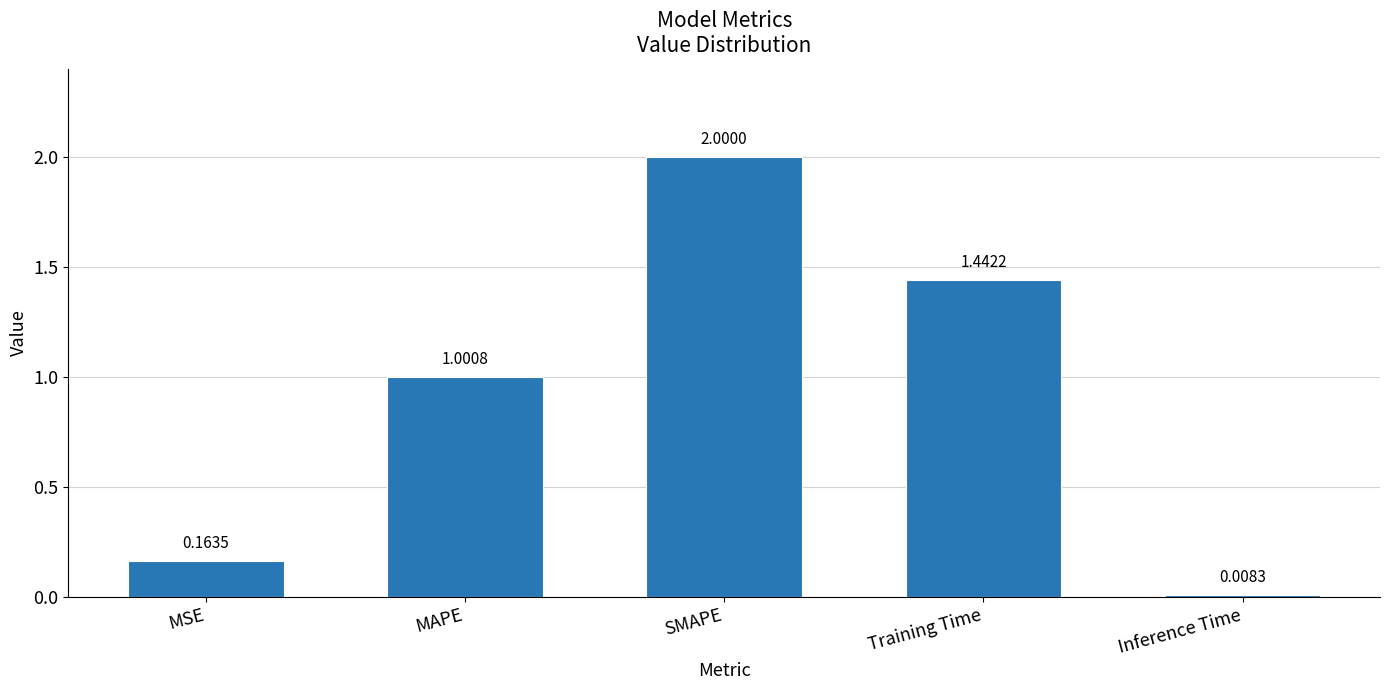

The chart shows a value of 0.3 at MAPE. True or false?

False